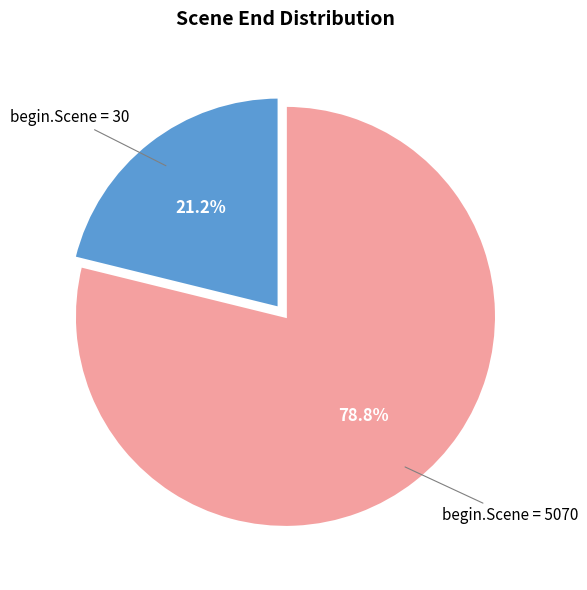

Count the number of slices in the pie.

2